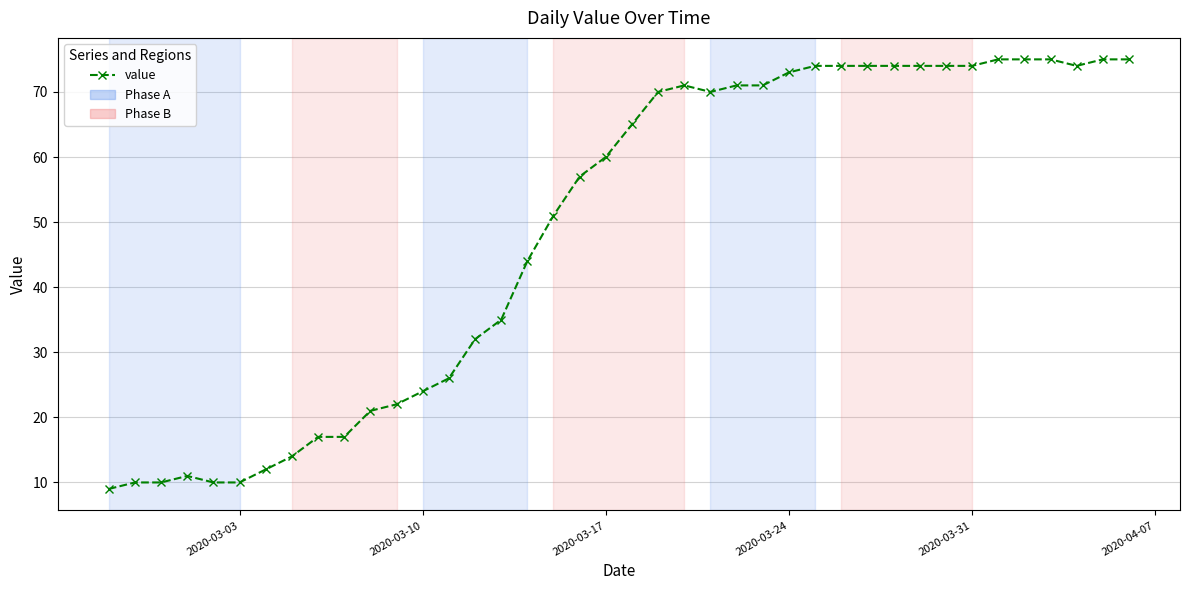

What is the difference between the maximum and minimum values?

66